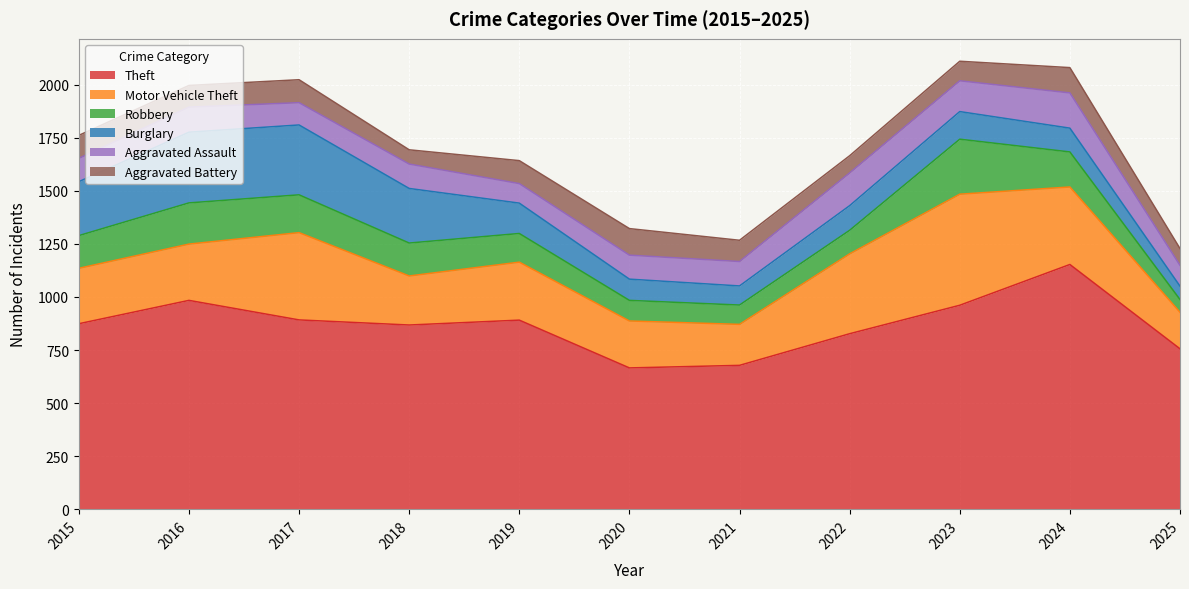

Rank the categories by Motor Vehicle Theft value from lowest to highest.

2025, 2021, 2020, 2018, 2015, 2016, 2019, 2024, 2022, 2017, 2023